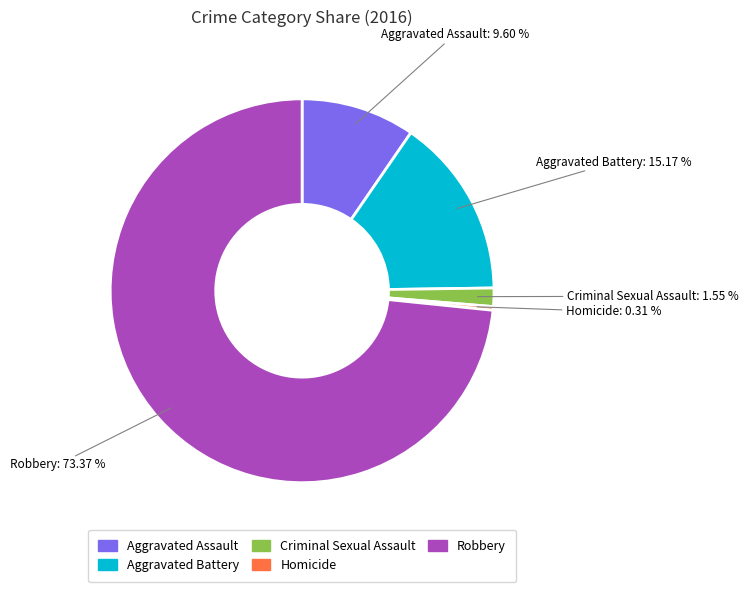

Rank the categories by value from highest to lowest.

Robbery, Aggravated Battery, Aggravated Assault, Criminal Sexual Assault, Homicide